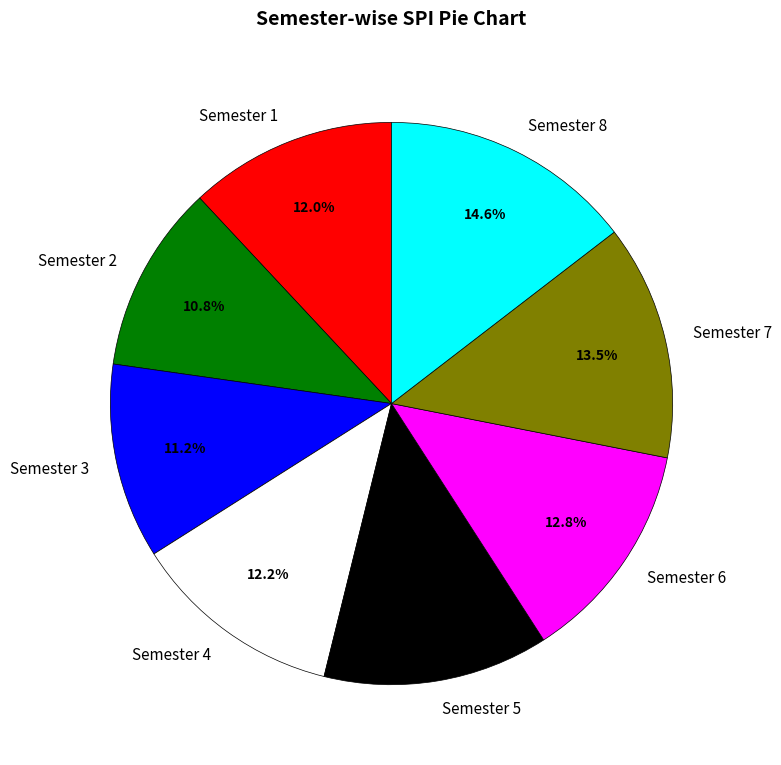

To the nearest percent, what is the average slice percentage?

12%